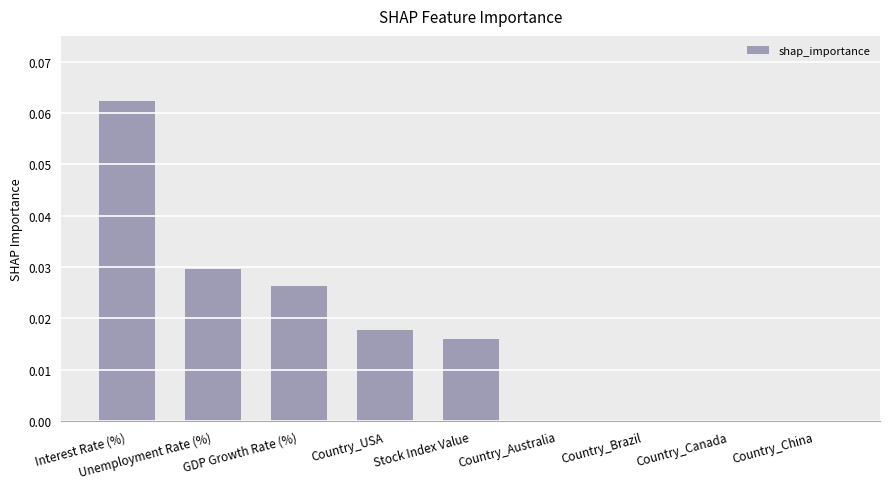

Between Interest Rate (%) and Unemployment Rate (%), which is larger?

Interest Rate (%)